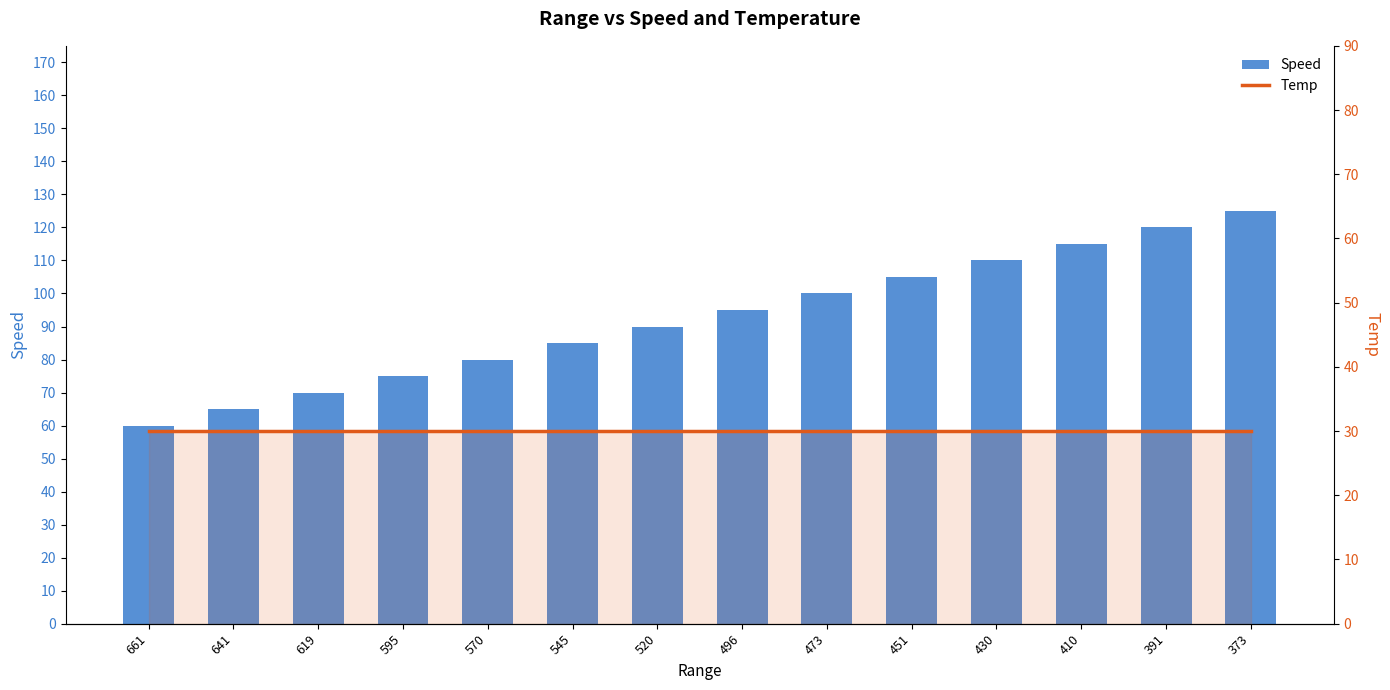

What is the maximum value shown in the chart?

125